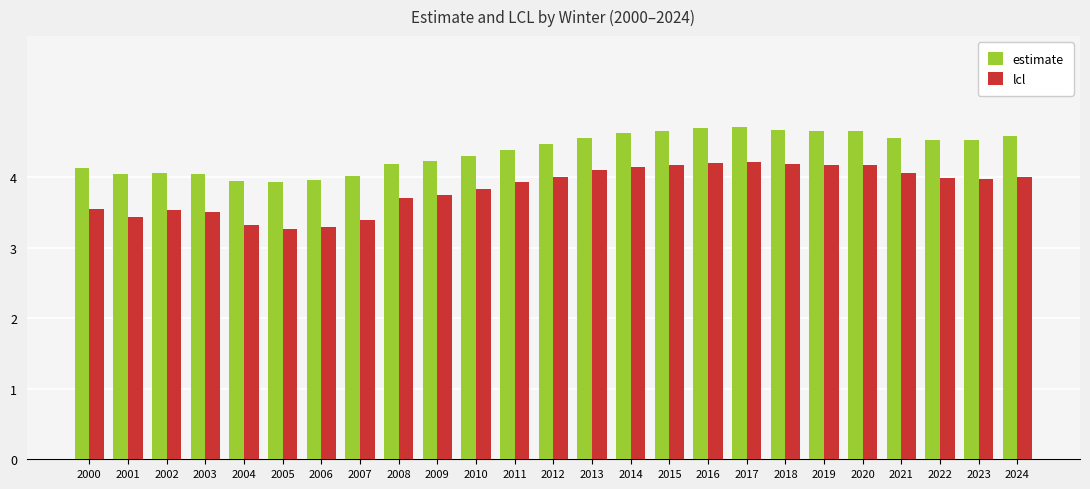

What is the sum of all lcl values?

95.9